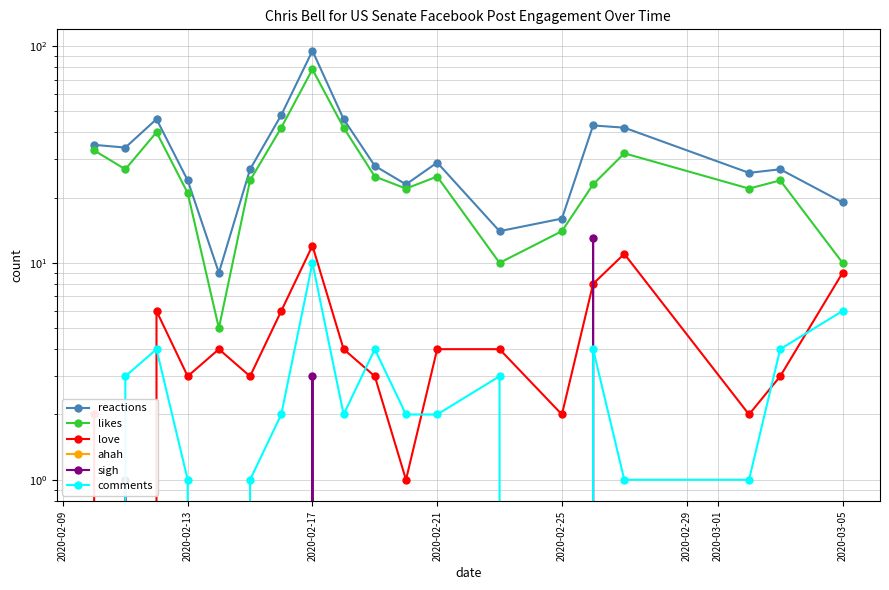

How many data points does each series have?

19